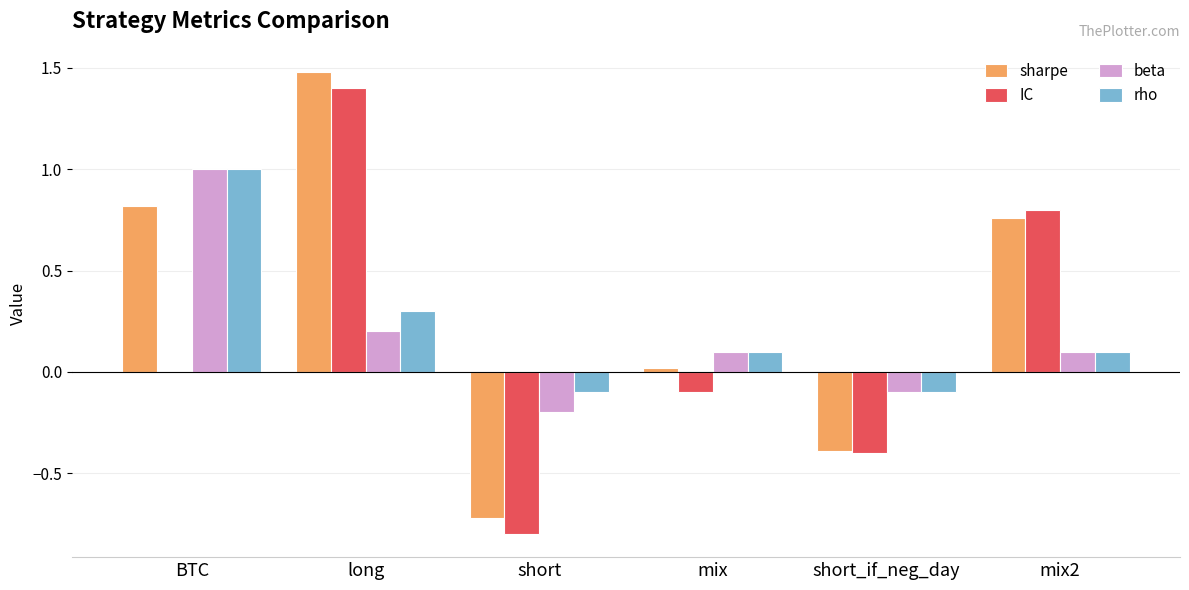

At which category does the chart reach its peak across all series?

long